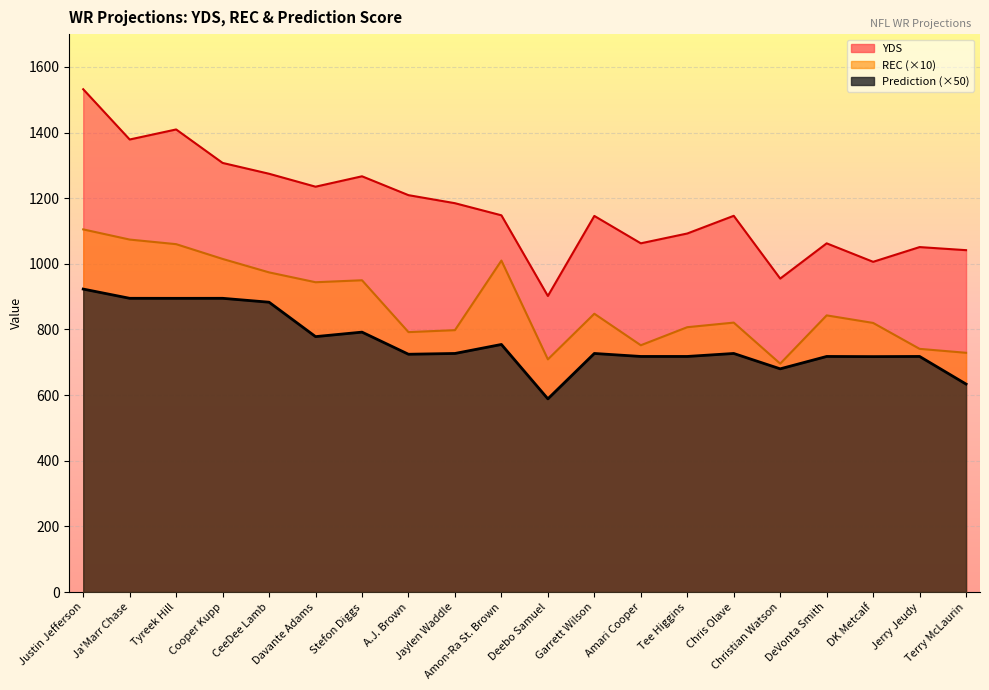

Which series has the largest total across all categories?

YDS